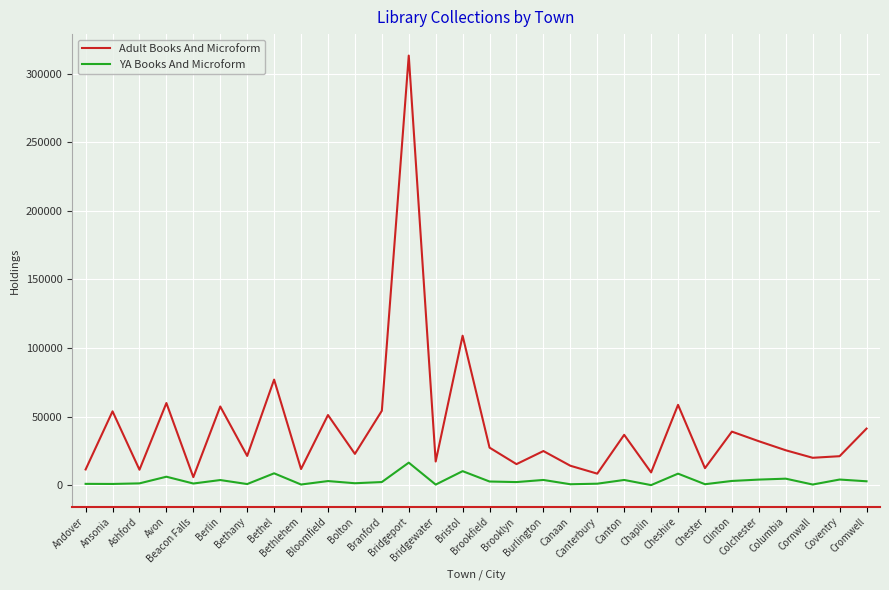

What is the approximate value of Adult Books And Microform at Bristol?

108948